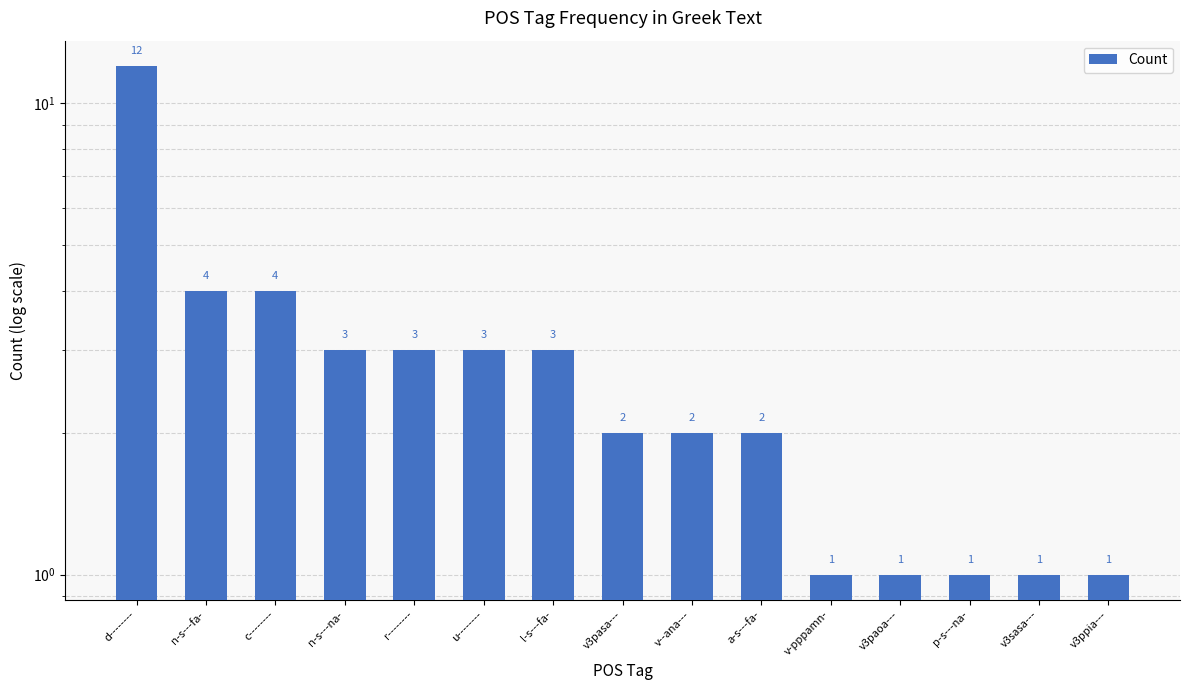

Are the bars horizontal?

No